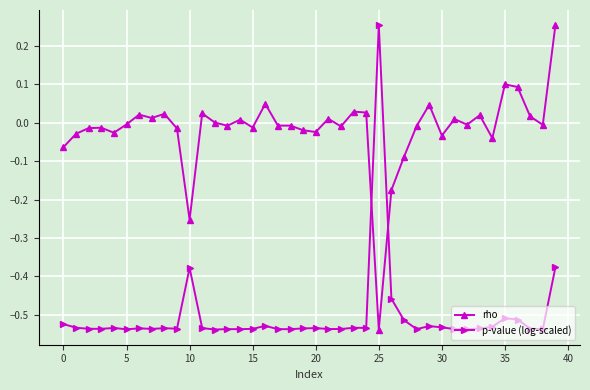

How many values in the p-value (log-scaled) series are below 0?

39